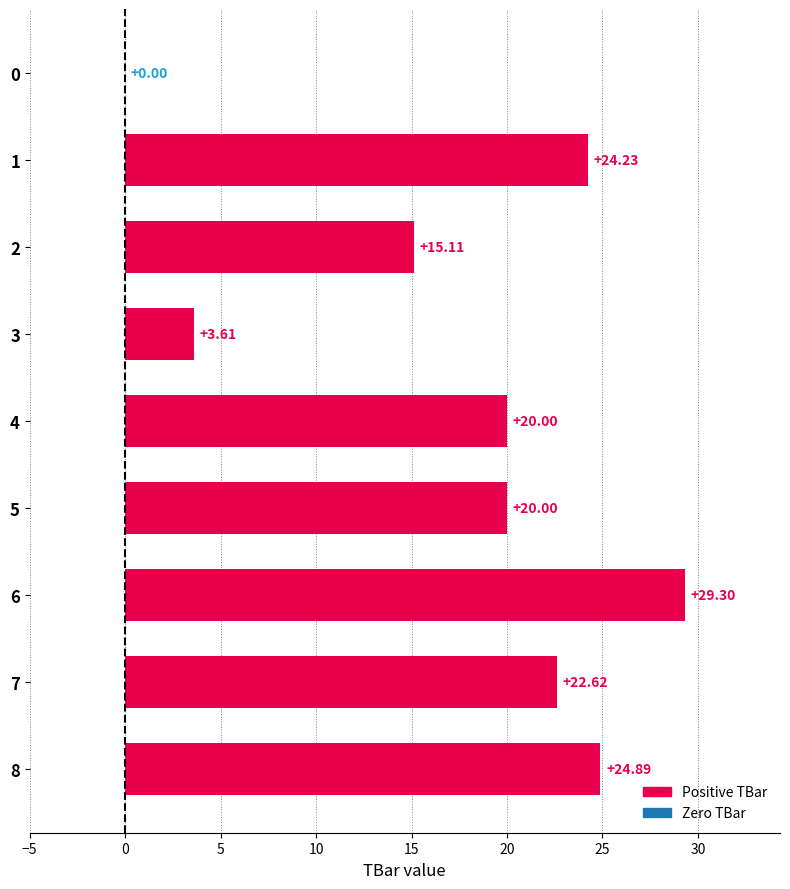

What is the sum of the values at 6 and 4?

49.3